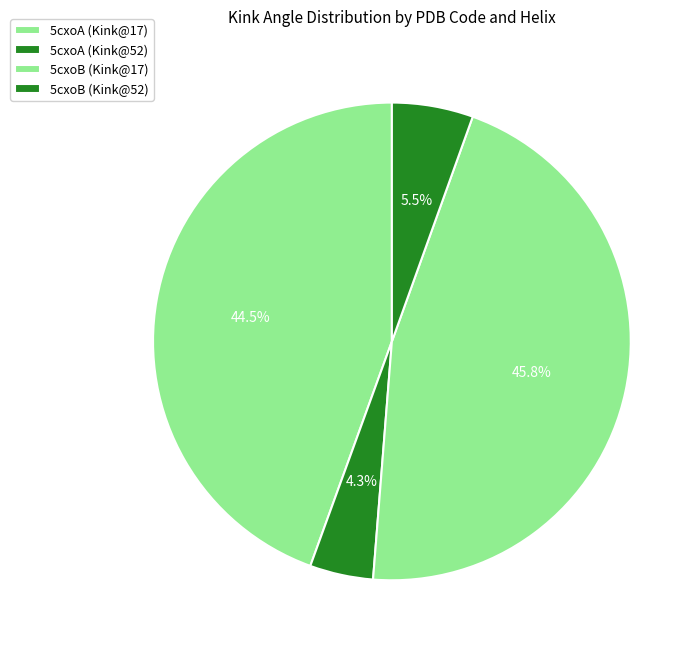

How many segments does this pie chart have?

4